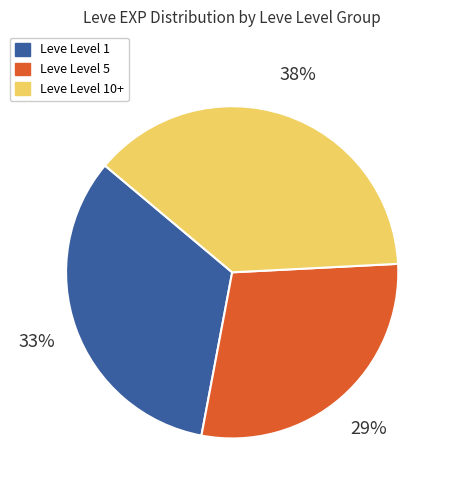

Combined, do Leve Level 1 and Leve Level 10+ account for over 50%?

Yes